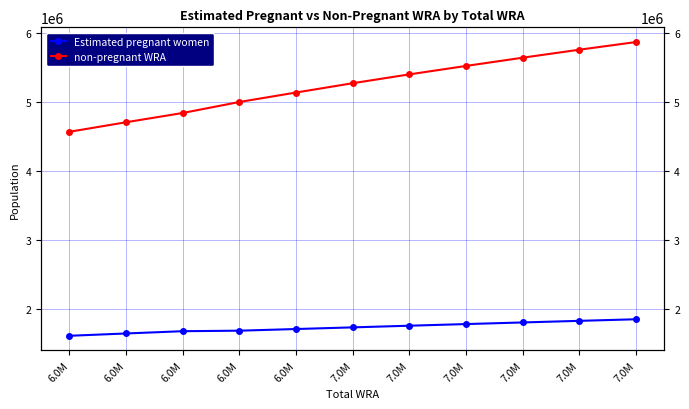

True or false: Estimated pregnant women and non-pregnant WRA intersect in this chart.

False